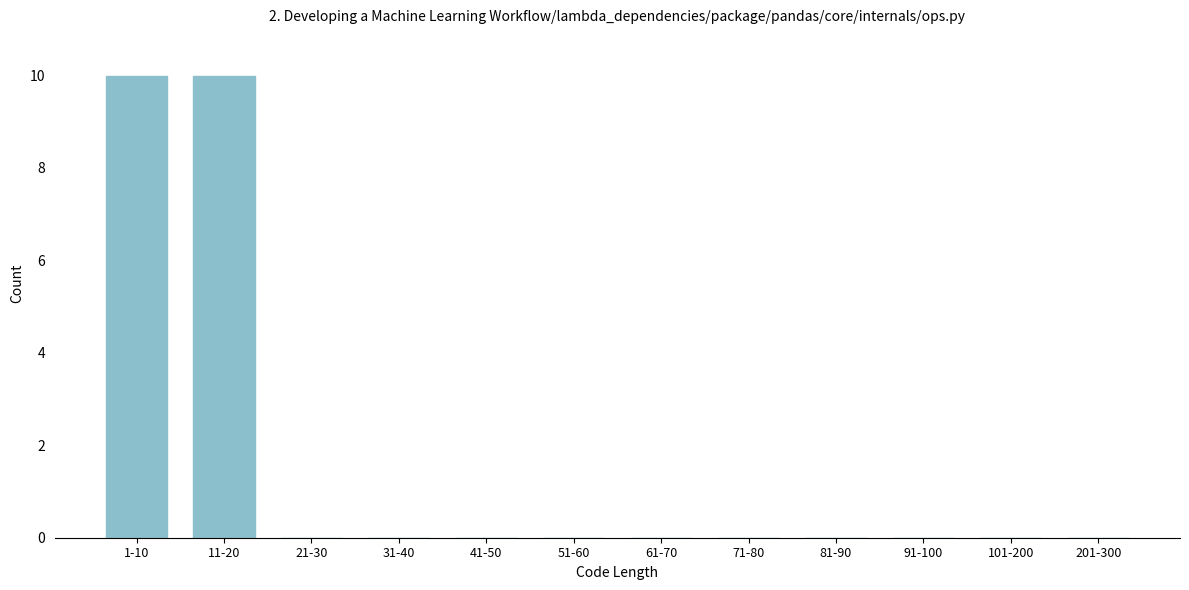

Reading left to right, list all the values displayed in this chart.

1-10=10	11-20=10	21-30=0	31-40=0	41-50=0	51-60=0	61-70=0	71-80=0	81-90=0	91-100=0	101-200=0	201-300=0